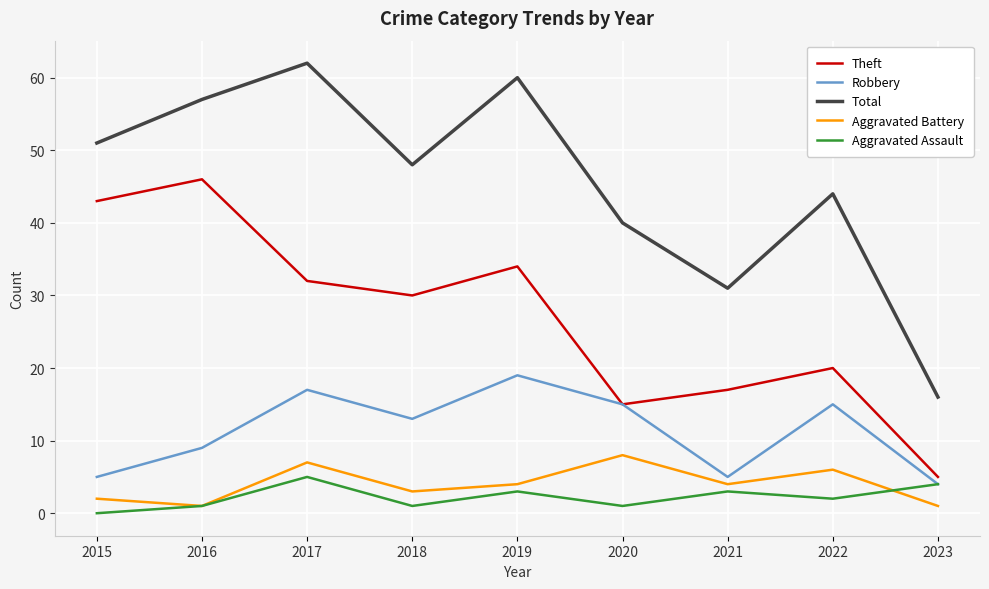

What is the maximum value shown in the chart?

62